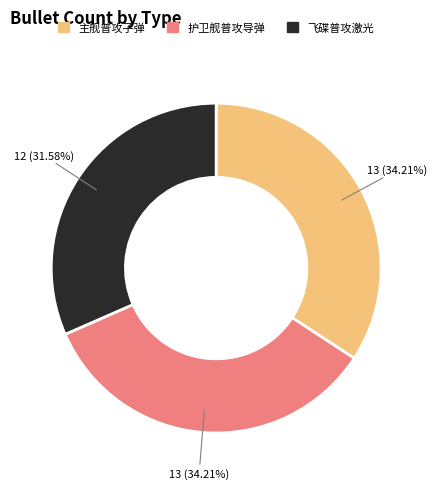

Is 护卫舰普攻导弹 the majority of the pie?

No